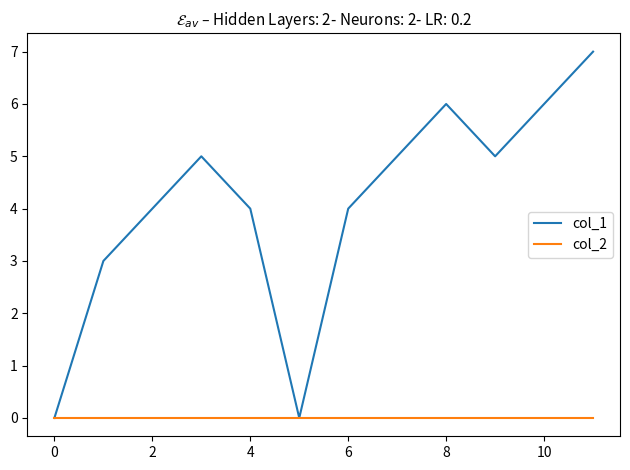

Is this an area chart (filled region under the line)?

No